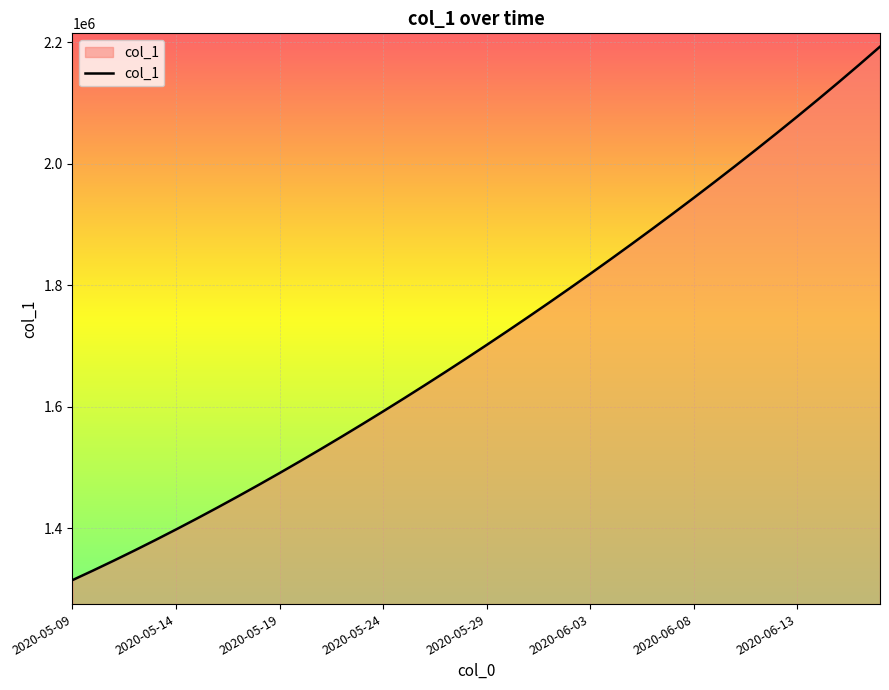

What is the difference between the maximum and minimum values?

877575.0